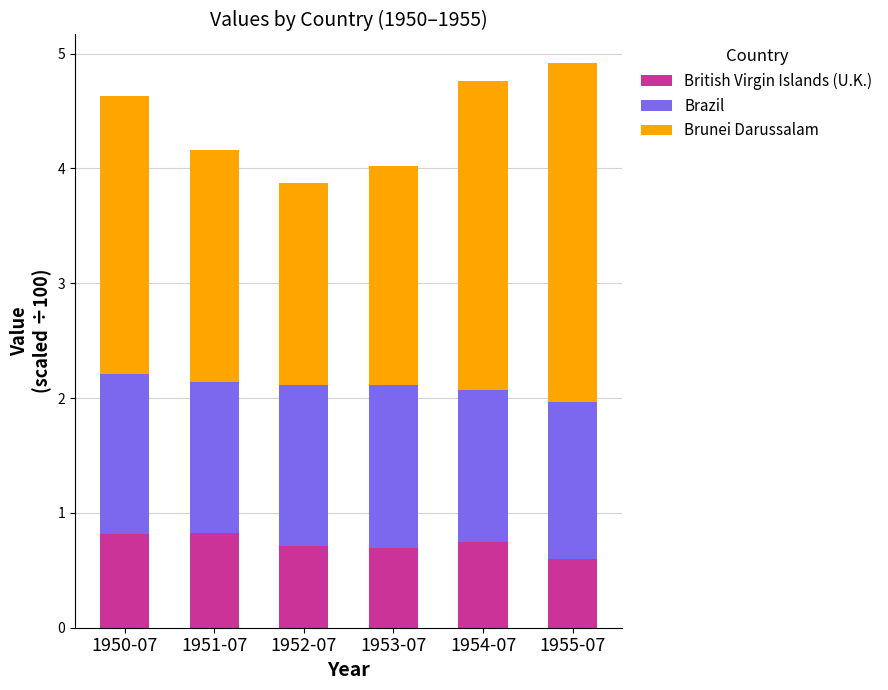

What is the sum of the British Virgin Islands (U.K.) values at 1955-07 and 1950-07?

1.4